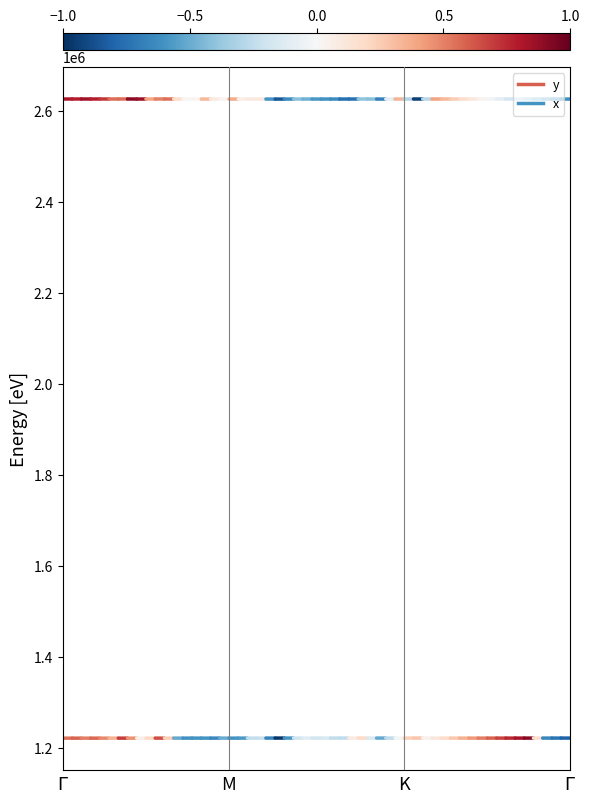

What is the sum of the y values at M and $\Gamma$?

2442837.1